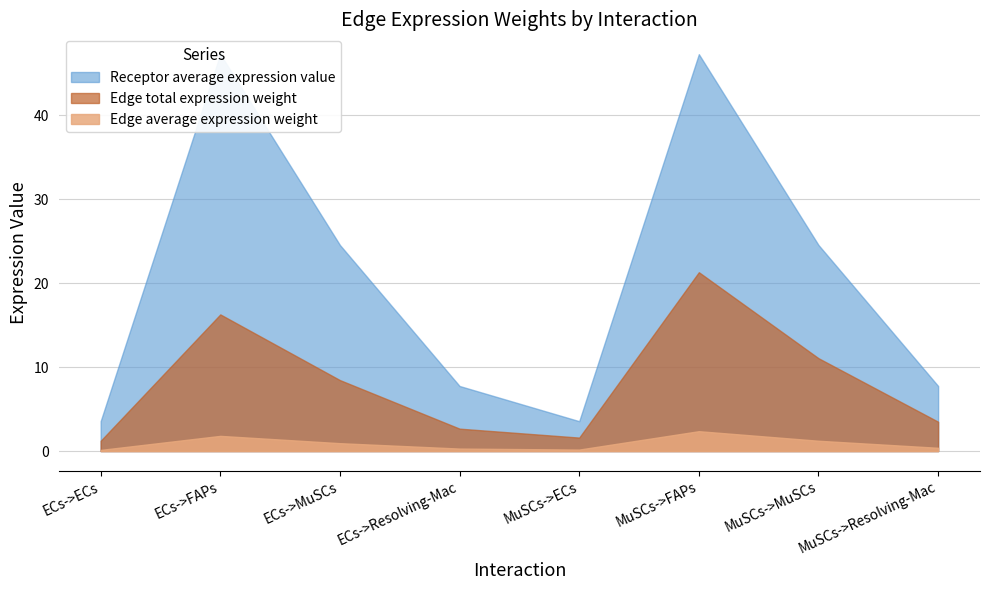

How many interior local valleys does the Edge total expression weight series have?

1